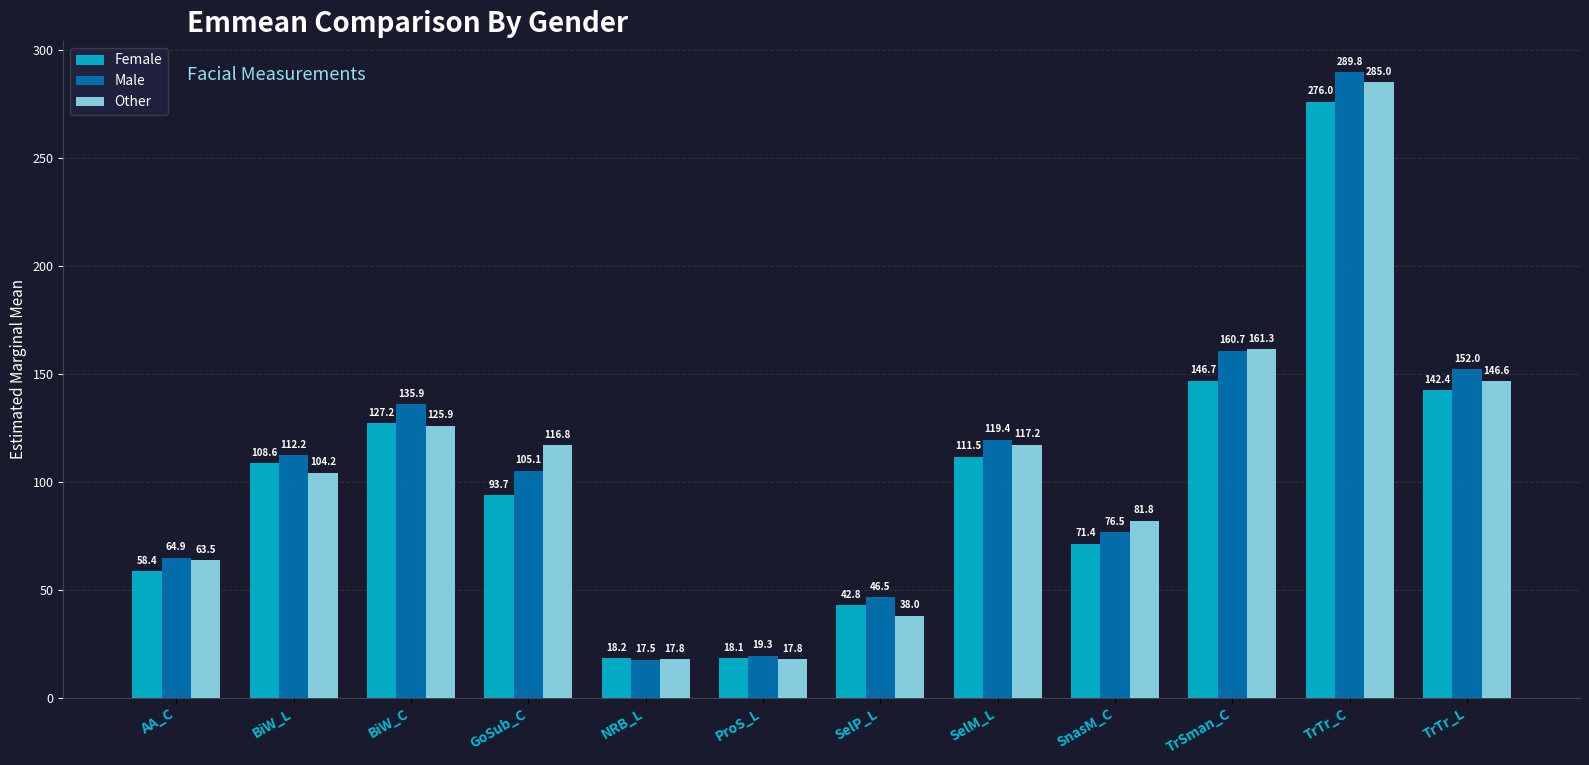

What value does the Other series have at BiW_L?

104.2